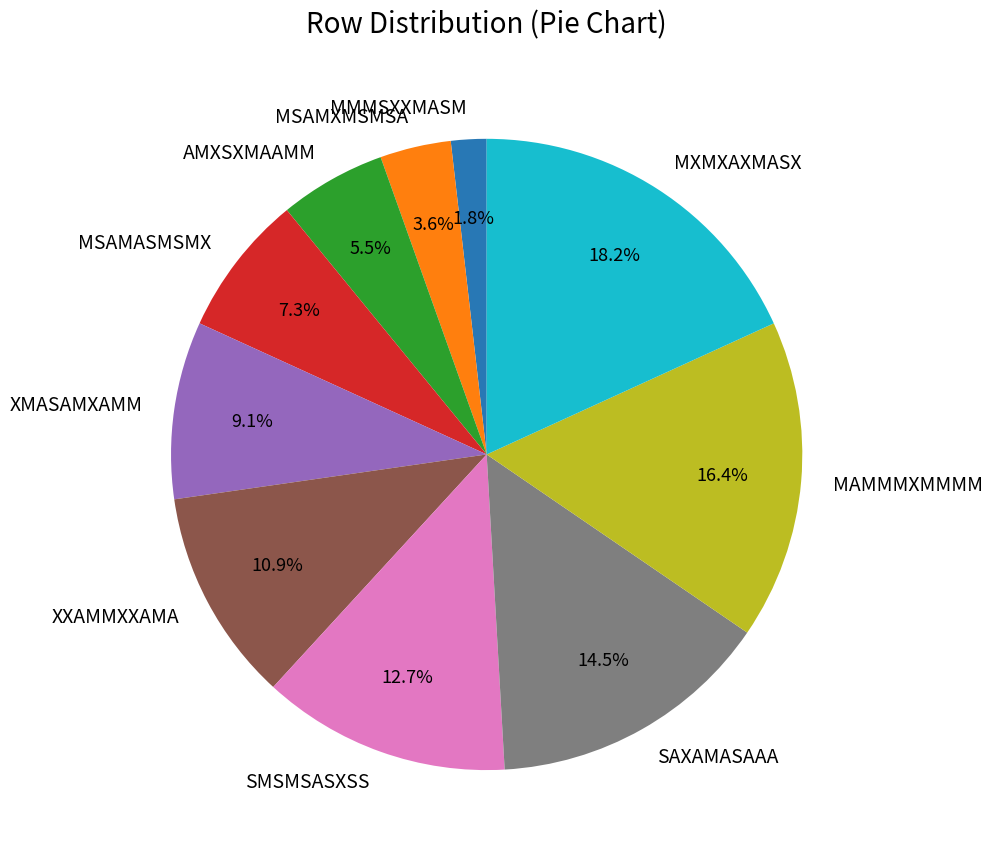

To the nearest percent, what is the combined percentage of XXAMMXXAMA and MSAMASMSMX?

18%